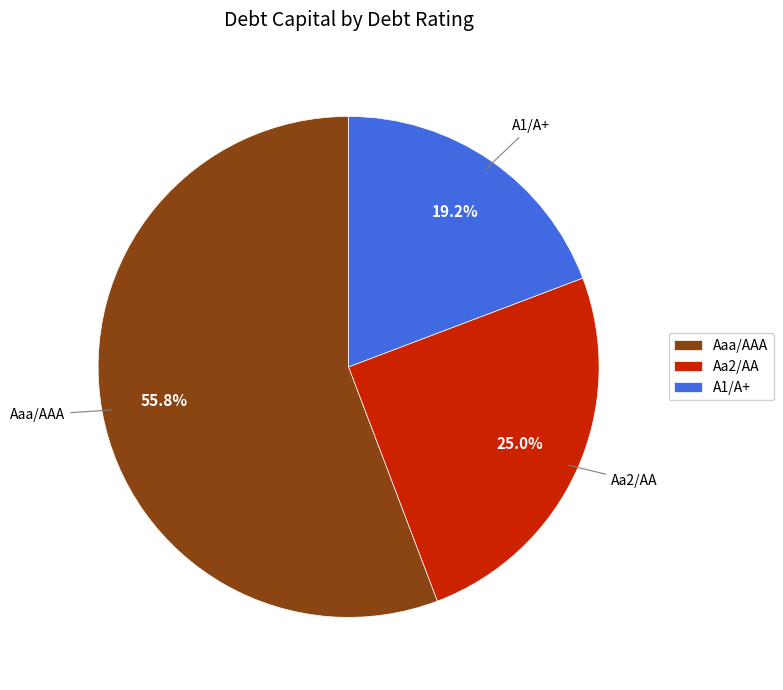

Which category accounts for the majority?

Aaa/AAA